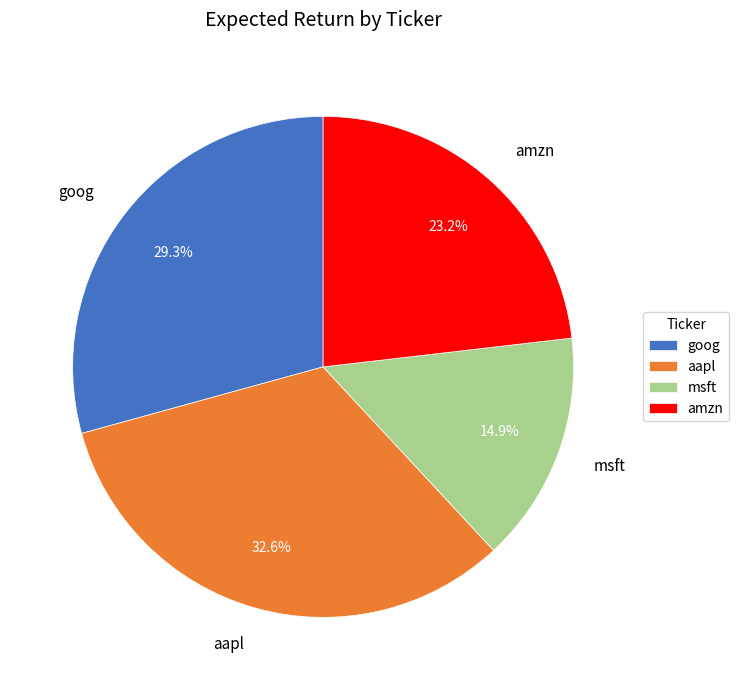

Is the sum of amzn and msft greater than half?

No